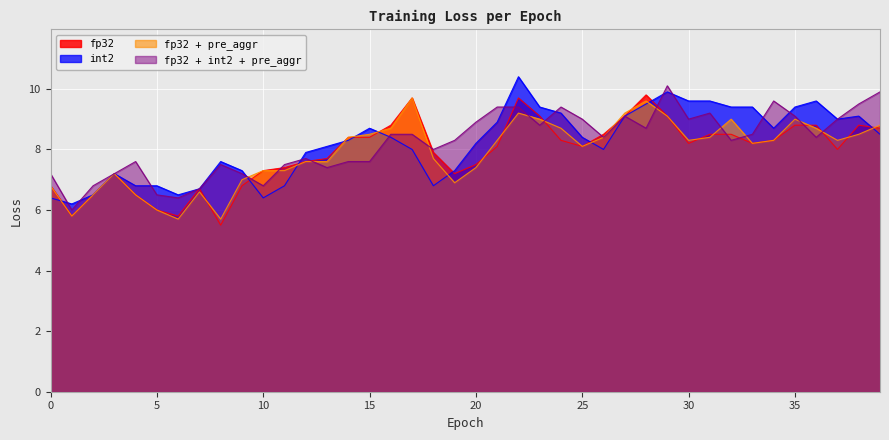

What are all the series names shown in the legend?

fp32, int2, fp32 + pre_aggr, fp32 + int2 + pre_aggr